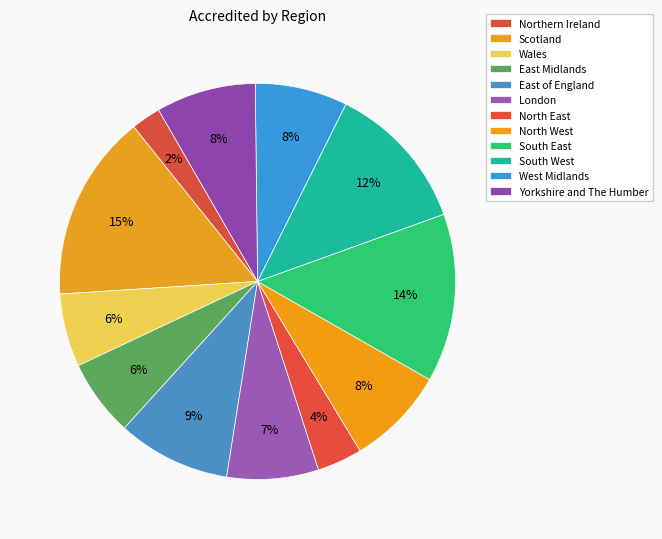

How many segments does this pie chart have?

12